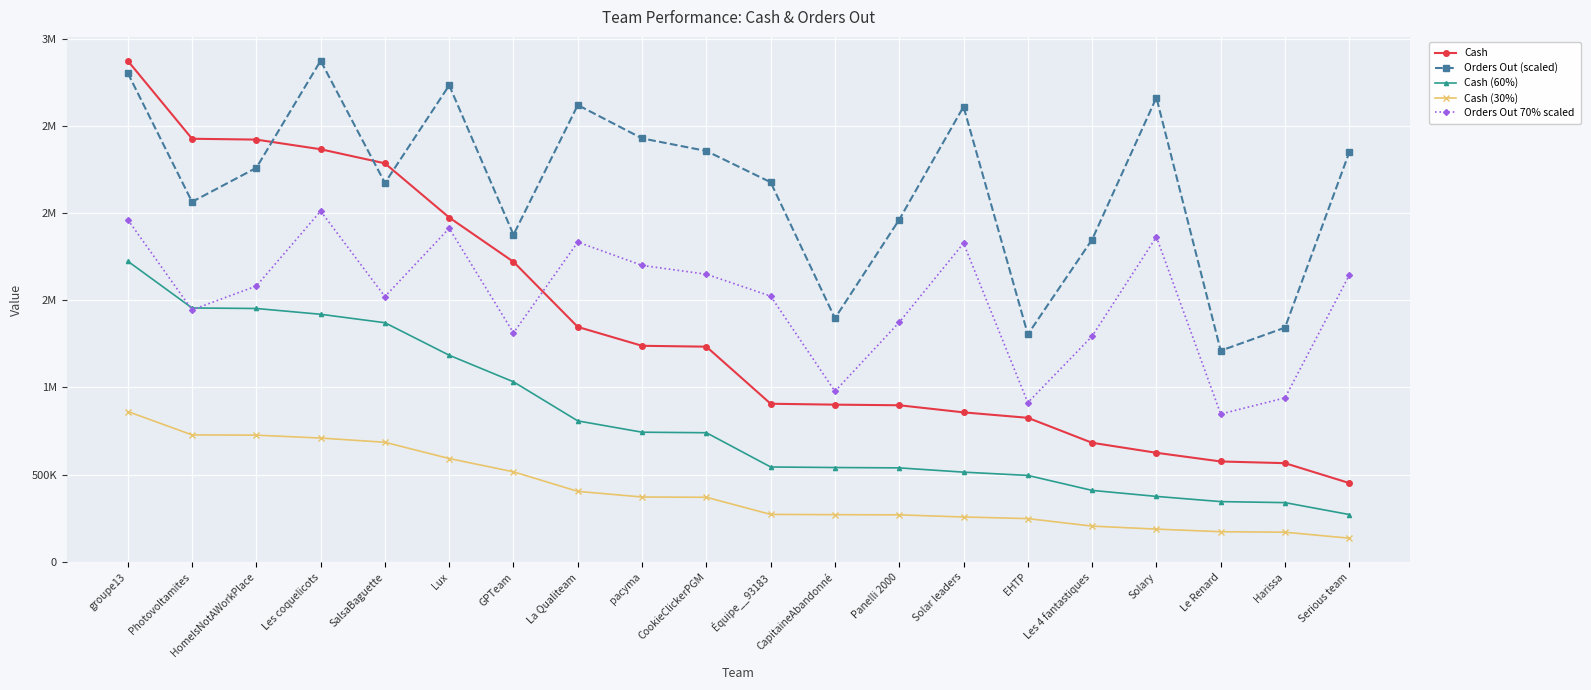

Is this an area chart (filled region under the line)?

No